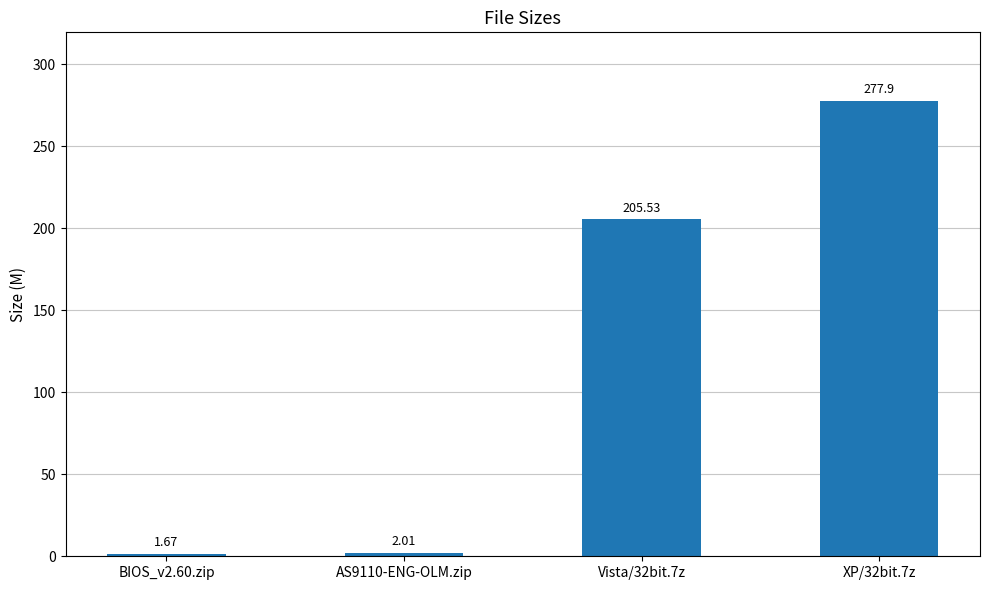

Rank the categories by value from lowest to highest.

BIOS_v2.60.zip, AS9110-ENG-OLM.zip, Vista/32bit.7z, XP/32bit.7z